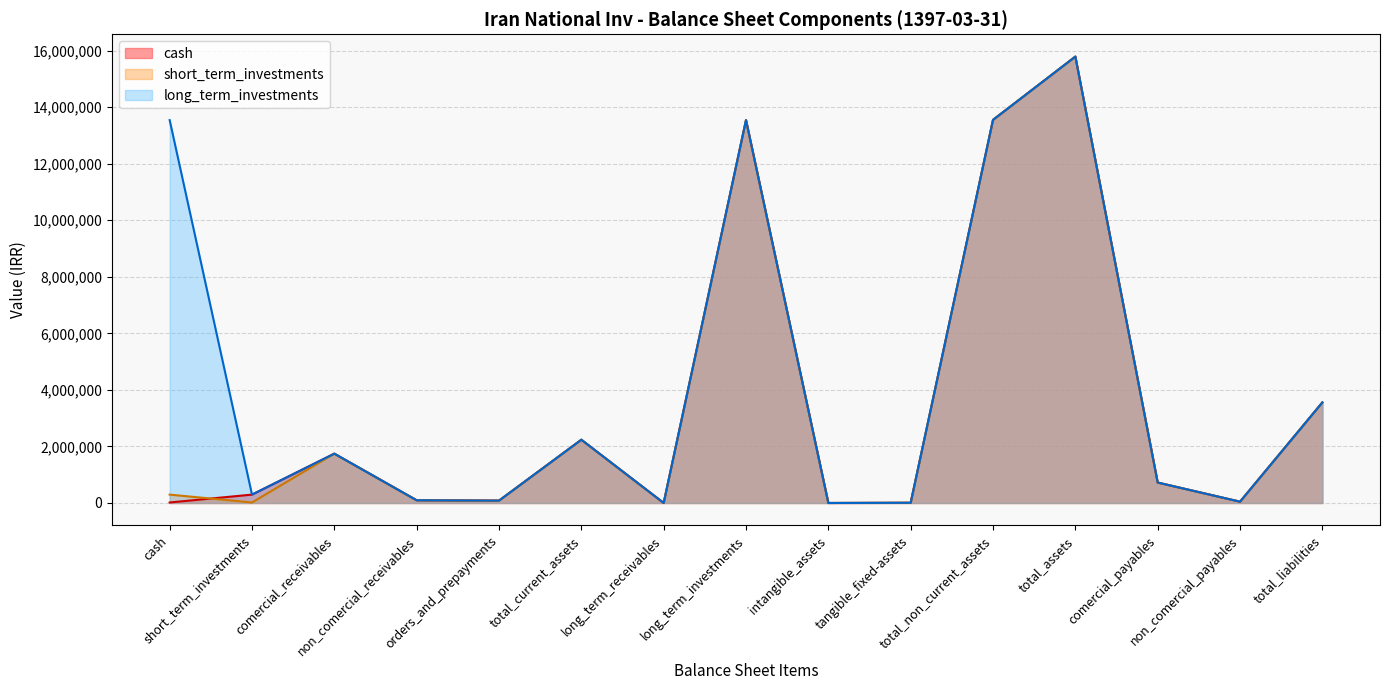

How many series are shown in this chart?

3